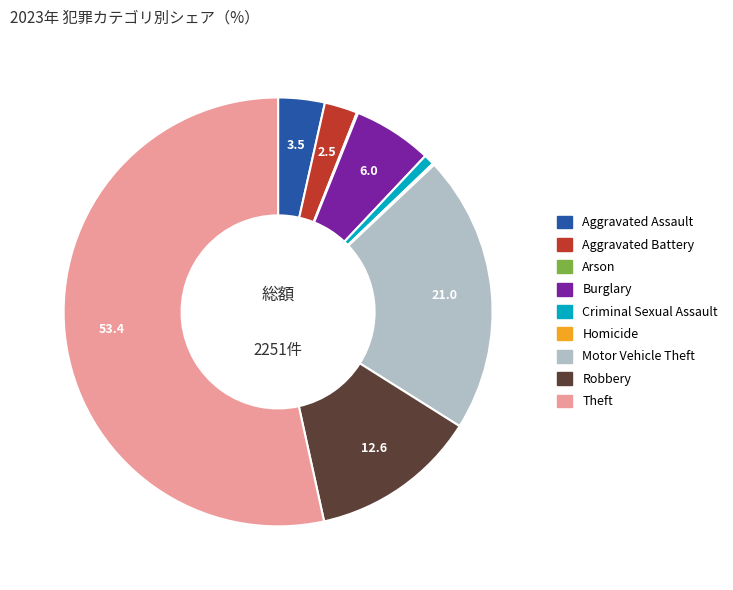

Does Theft account for over 50% of the chart?

Yes